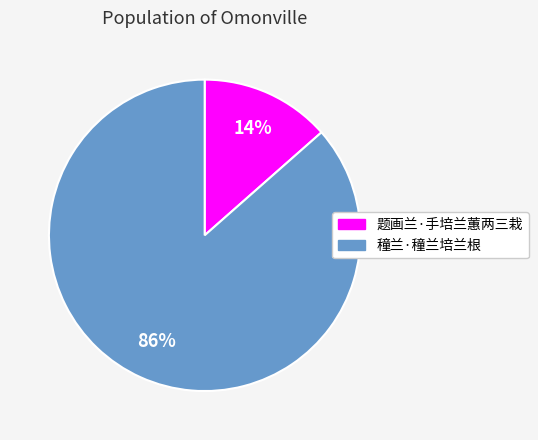

Combined, do 题画兰·手培兰蕙两三栽 and 穜兰·穜兰培兰根 account for over 50%?

Yes